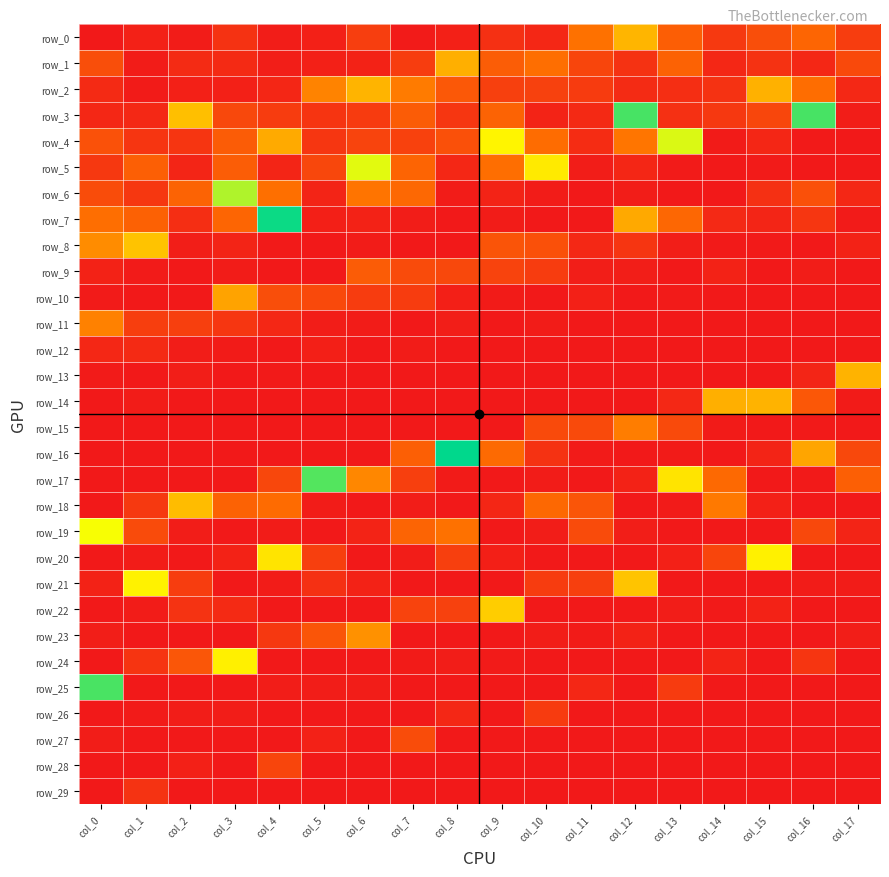

True or false: row_20 has a value of 0.0 at col_10.

True